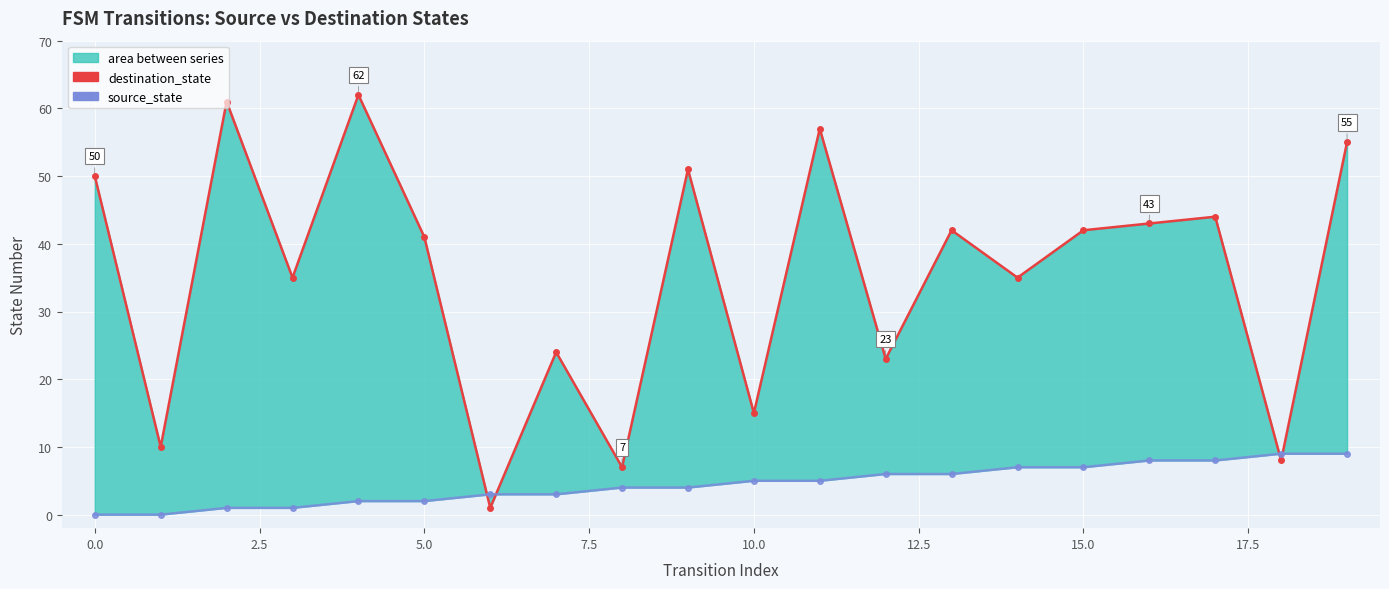

Which series changed the most between 2.5 and 18?

destination_state